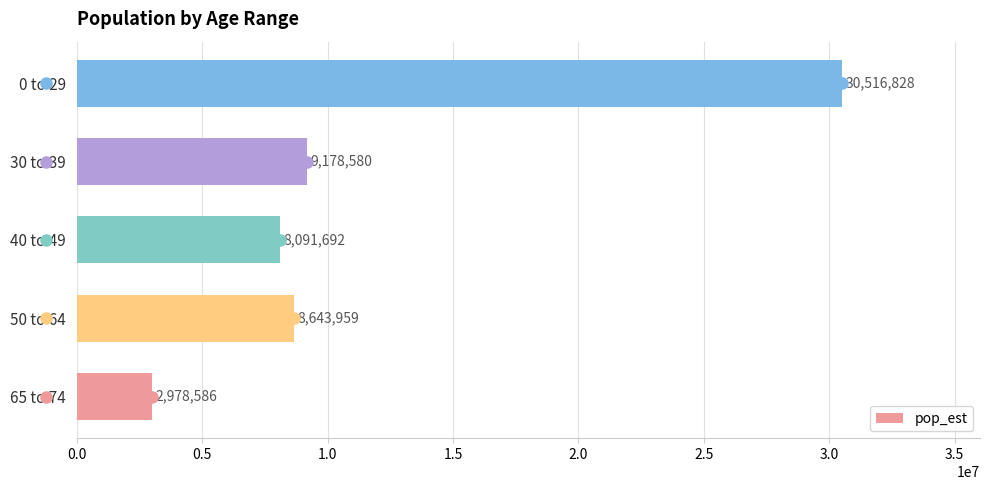

Approximately how many times larger is the value at 30 to 39 compared to 50 to 64?

1.1